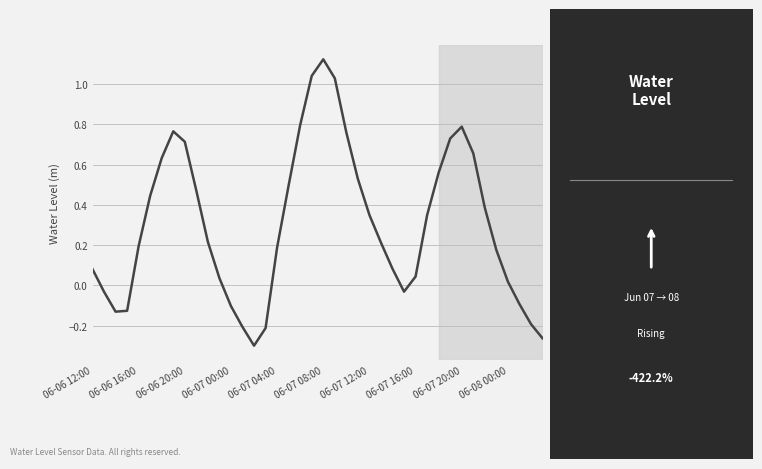

How many lines are shown in the chart?

1